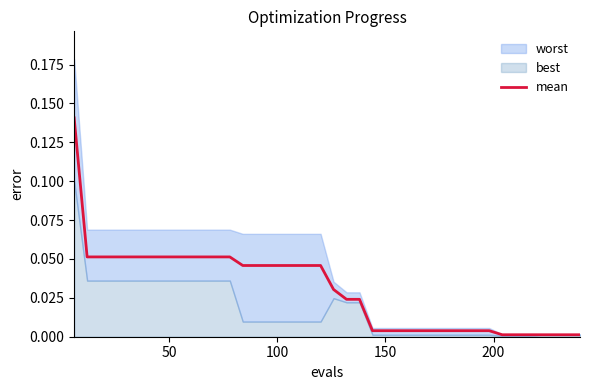

The value at 37 is 0.0. True or false?

False